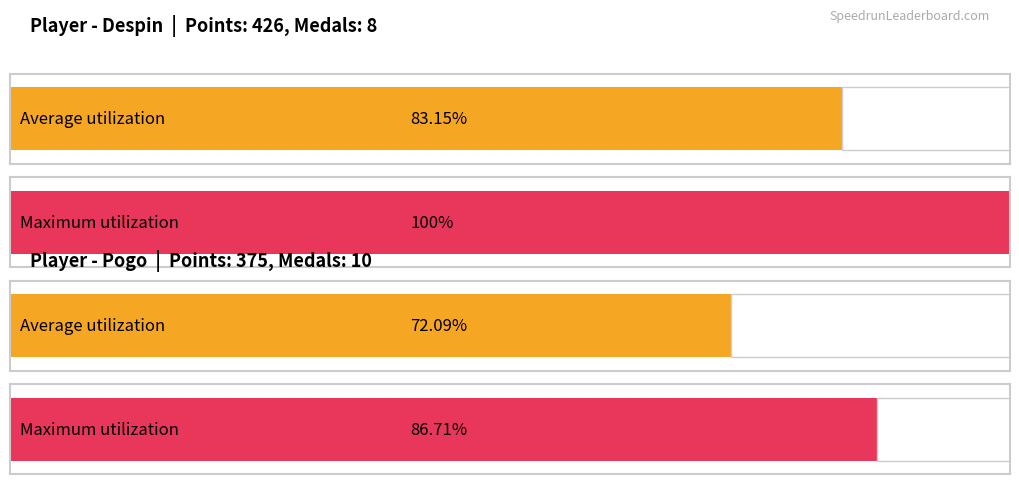

What is the maximum value for Points?

426